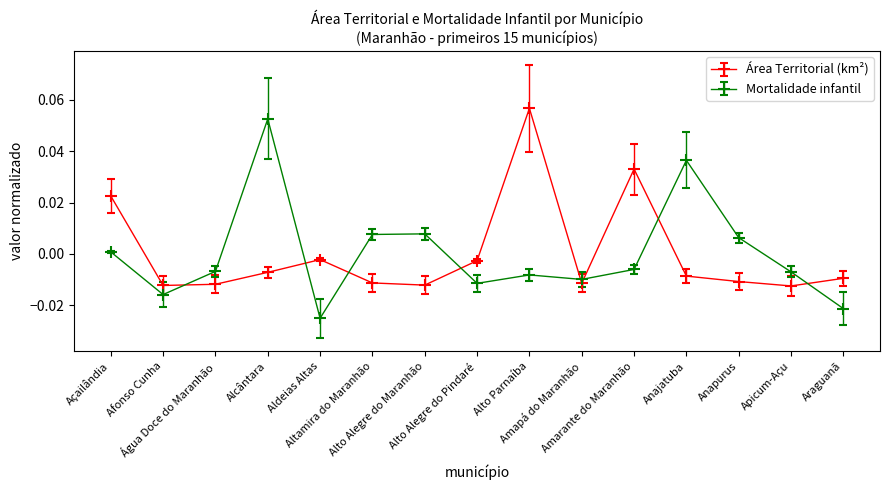

What are all the series names shown in the legend?

Área Territorial (km²), Mortalidade infantil